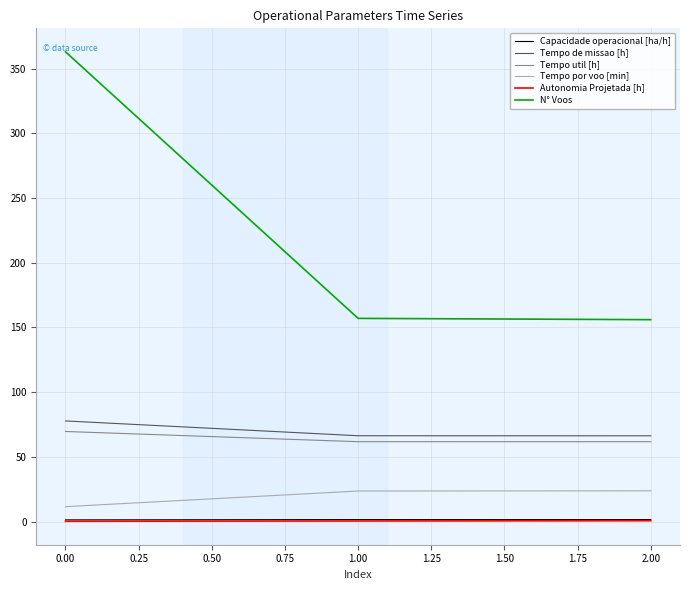

Is it true that Tempo por voo [min] equals 11.5 at 0.00?

True